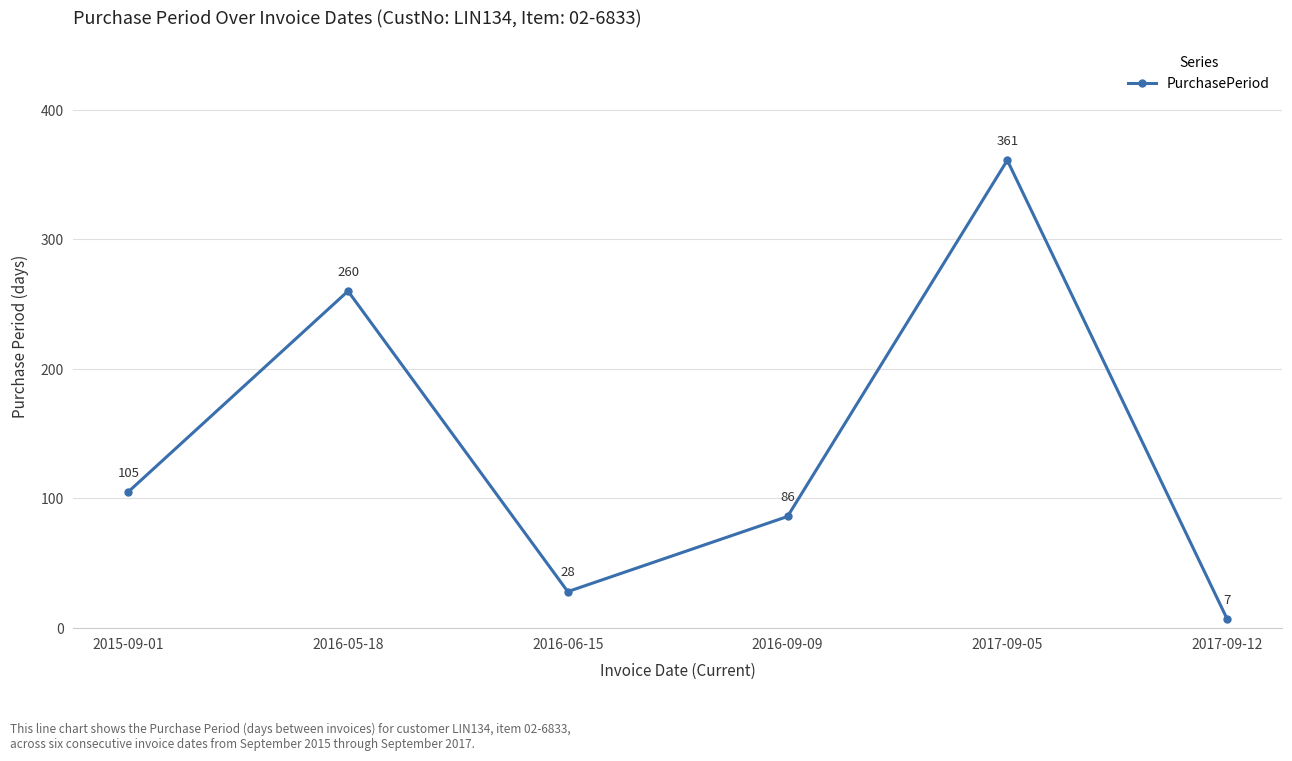

What position from the right is 2017-09-05?

2